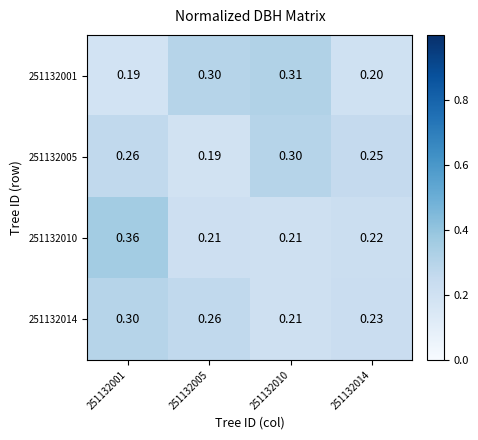

Is the value of 251132001 at 251132014 greater than the value of 251132010 at 251132014?

No